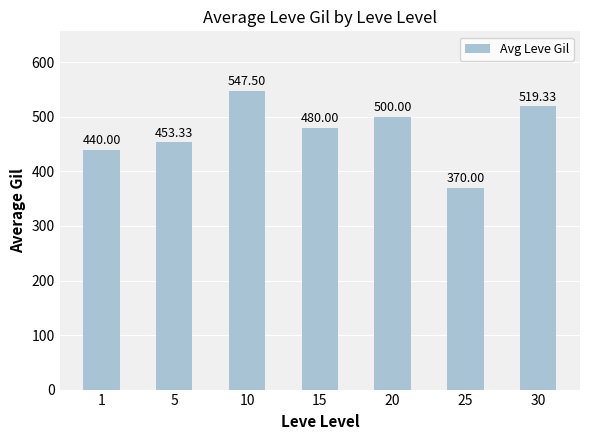

What is the maximum value shown in the chart?

547.5